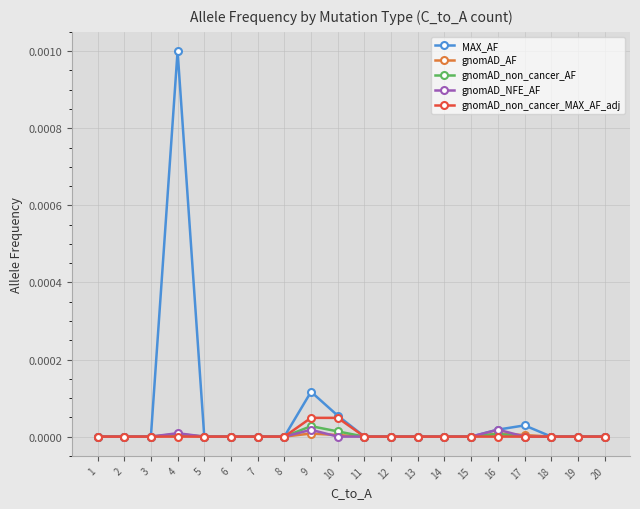

Which series has the widest spread of values?

MAX_AF